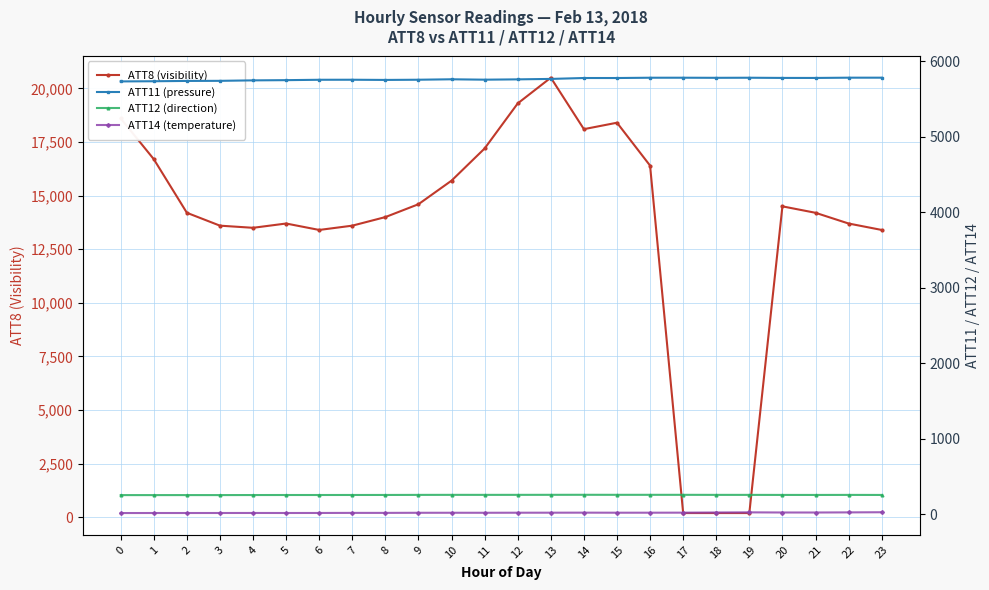

How many distinct data groups are displayed?

4